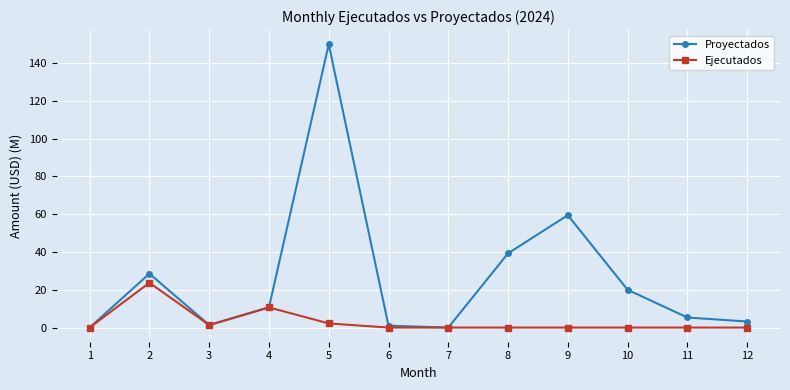

What is the total value across all series at 10?

20.0